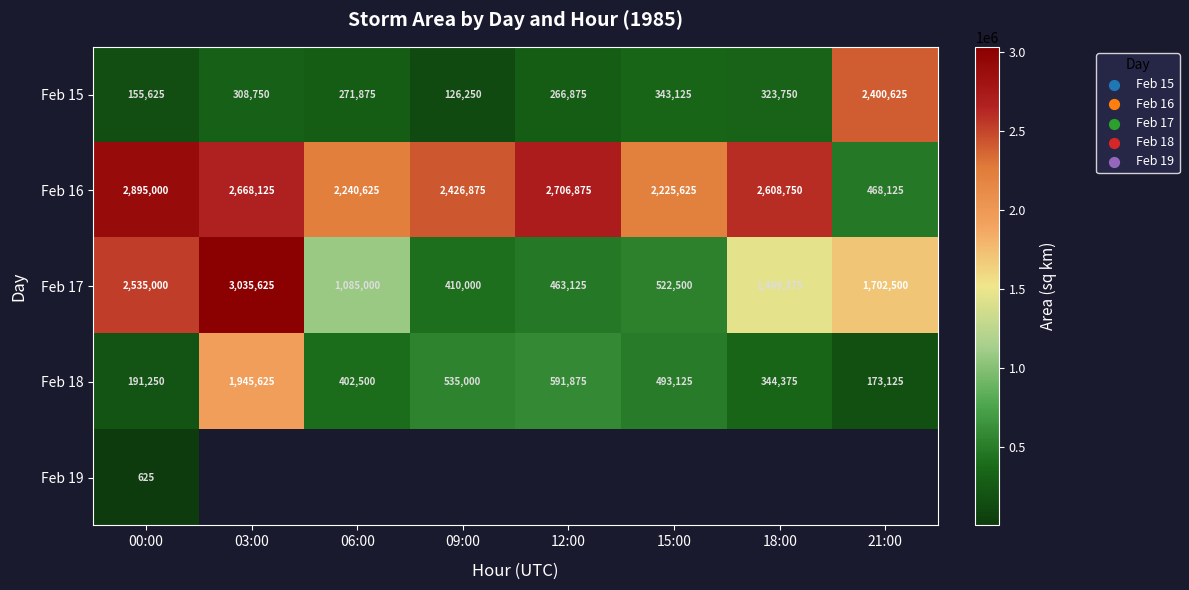

What is the minimum value for Feb 17?

410000